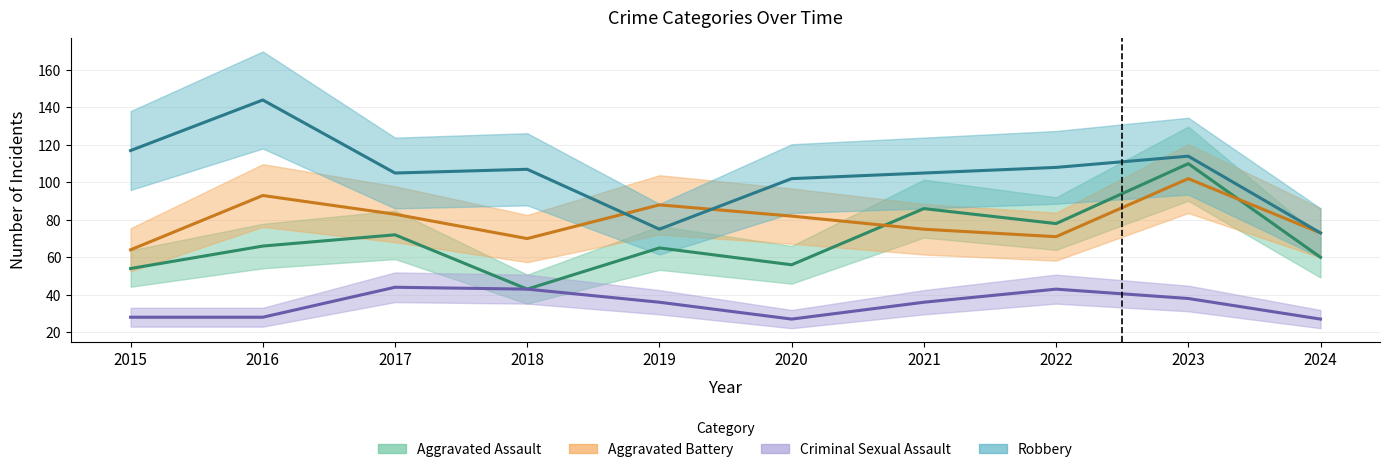

In Robbery, how many points are lower than both neighbors (excluding endpoints)?

2